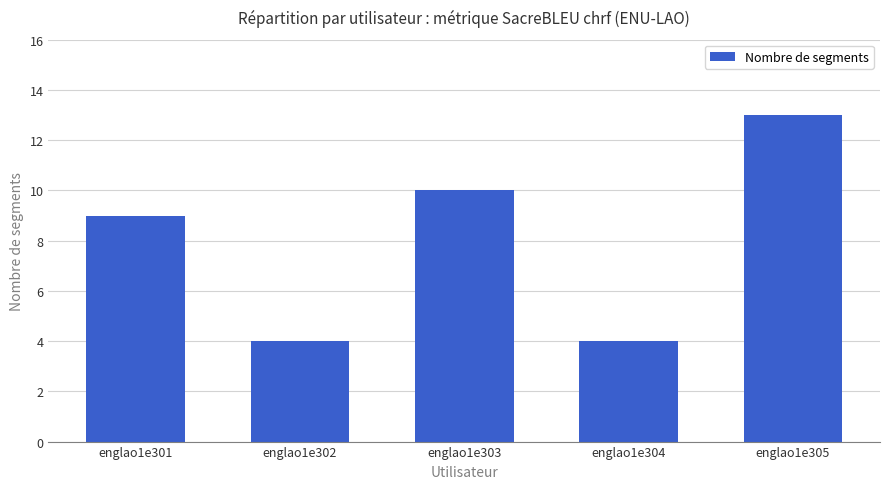

Reading left to right, list all the values displayed in this chart.

englao1e301=9	englao1e302=4	englao1e303=10	englao1e304=4	englao1e305=13